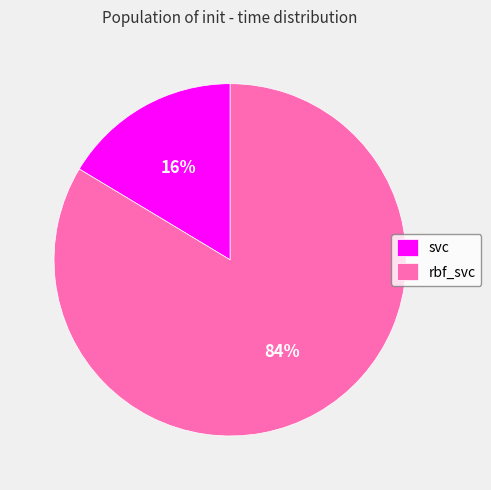

To the nearest percent, what percentage of the pie is rbf_svc?

84%